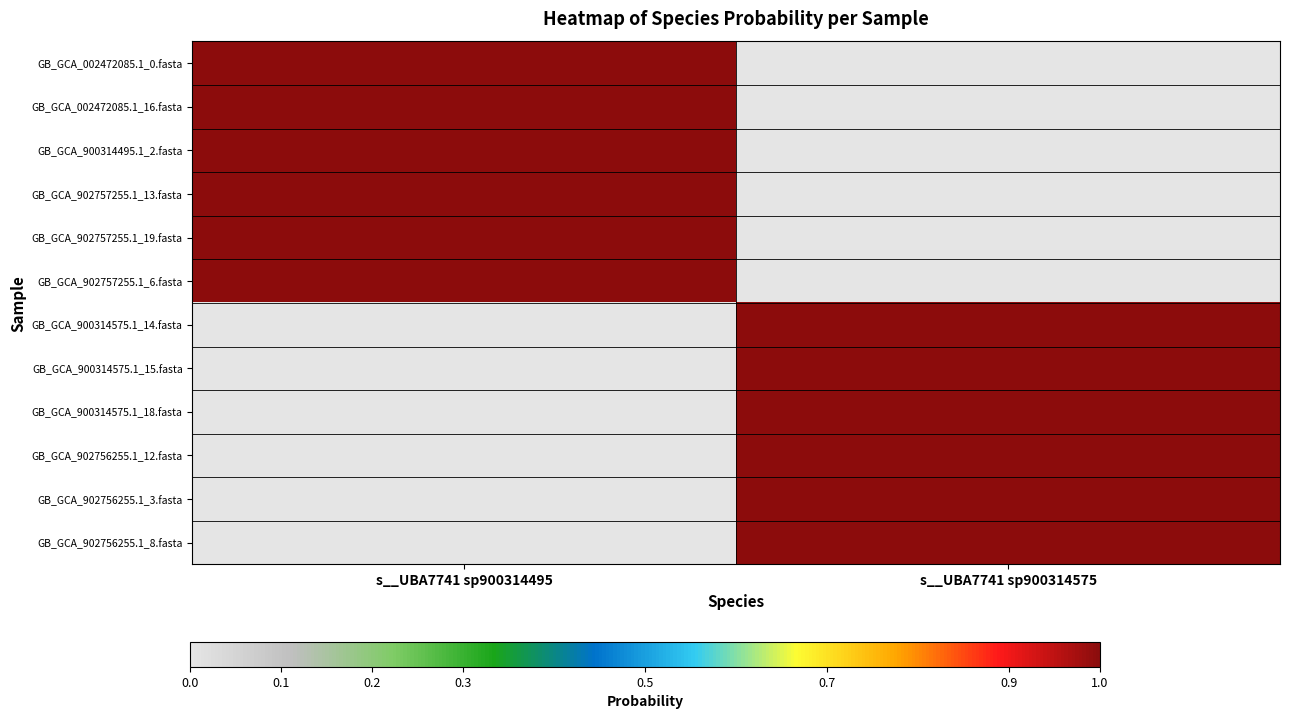

Which series has the largest range (max minus min)?

GB_GCA_900314575.1_14.fasta